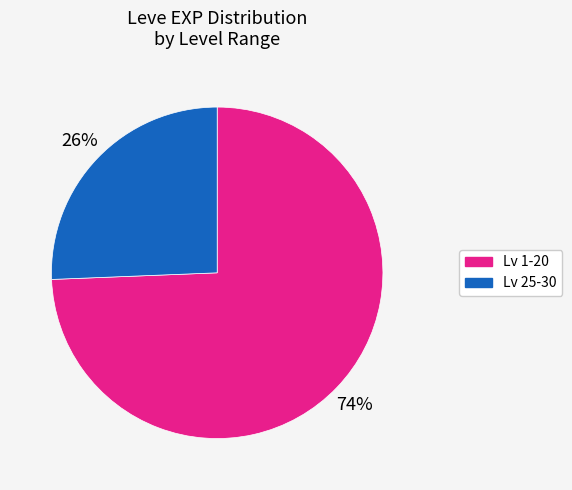

To the nearest percent, what is the average slice percentage?

50%